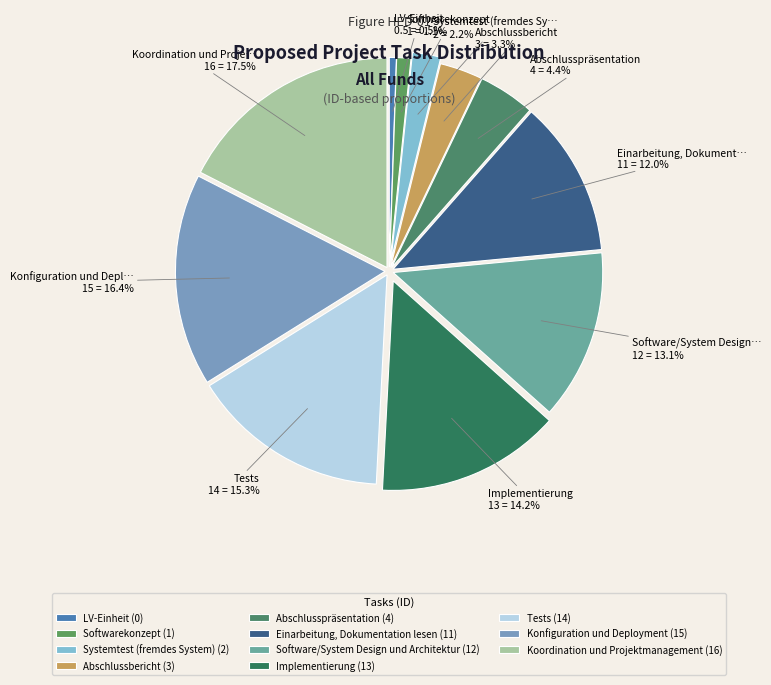

To the nearest percent, what is the difference between the largest and smallest slice percentages?

17%